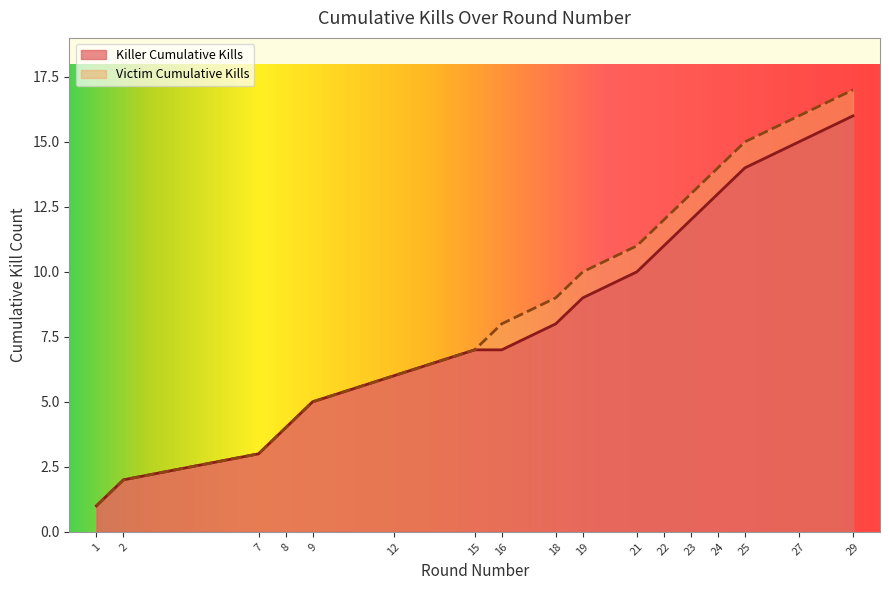

List the series in order of their peak value, lowest first.

Killer Cumulative Kills, Victim Cumulative Kills